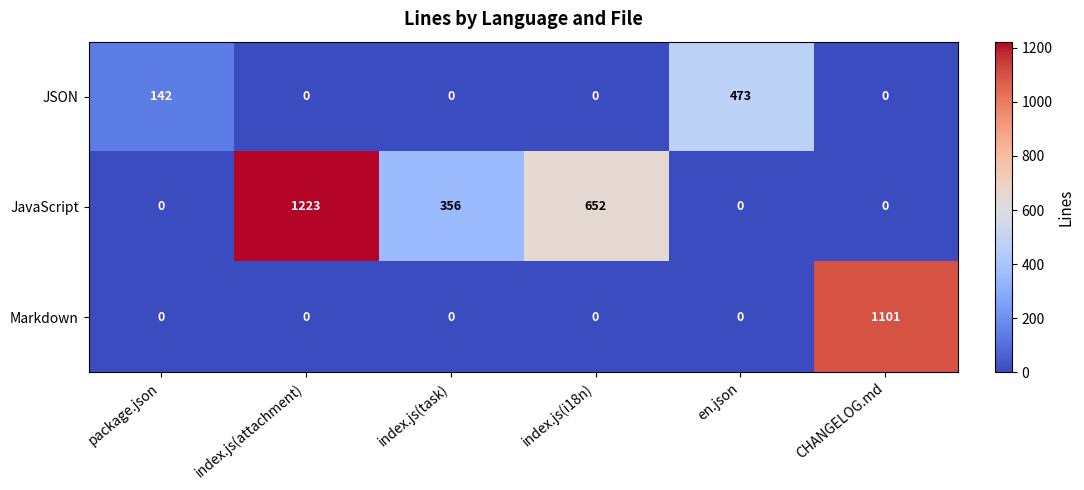

The value of JavaScript at CHANGELOG.md is 370. True or false?

False